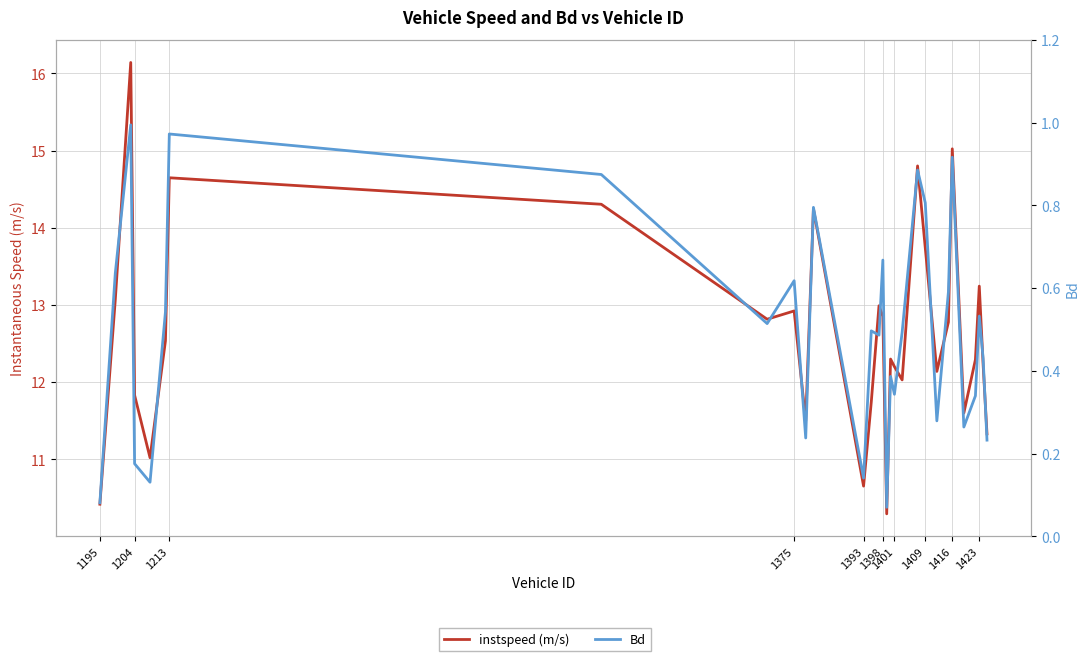

What is the average value of the Bd series?

0.5